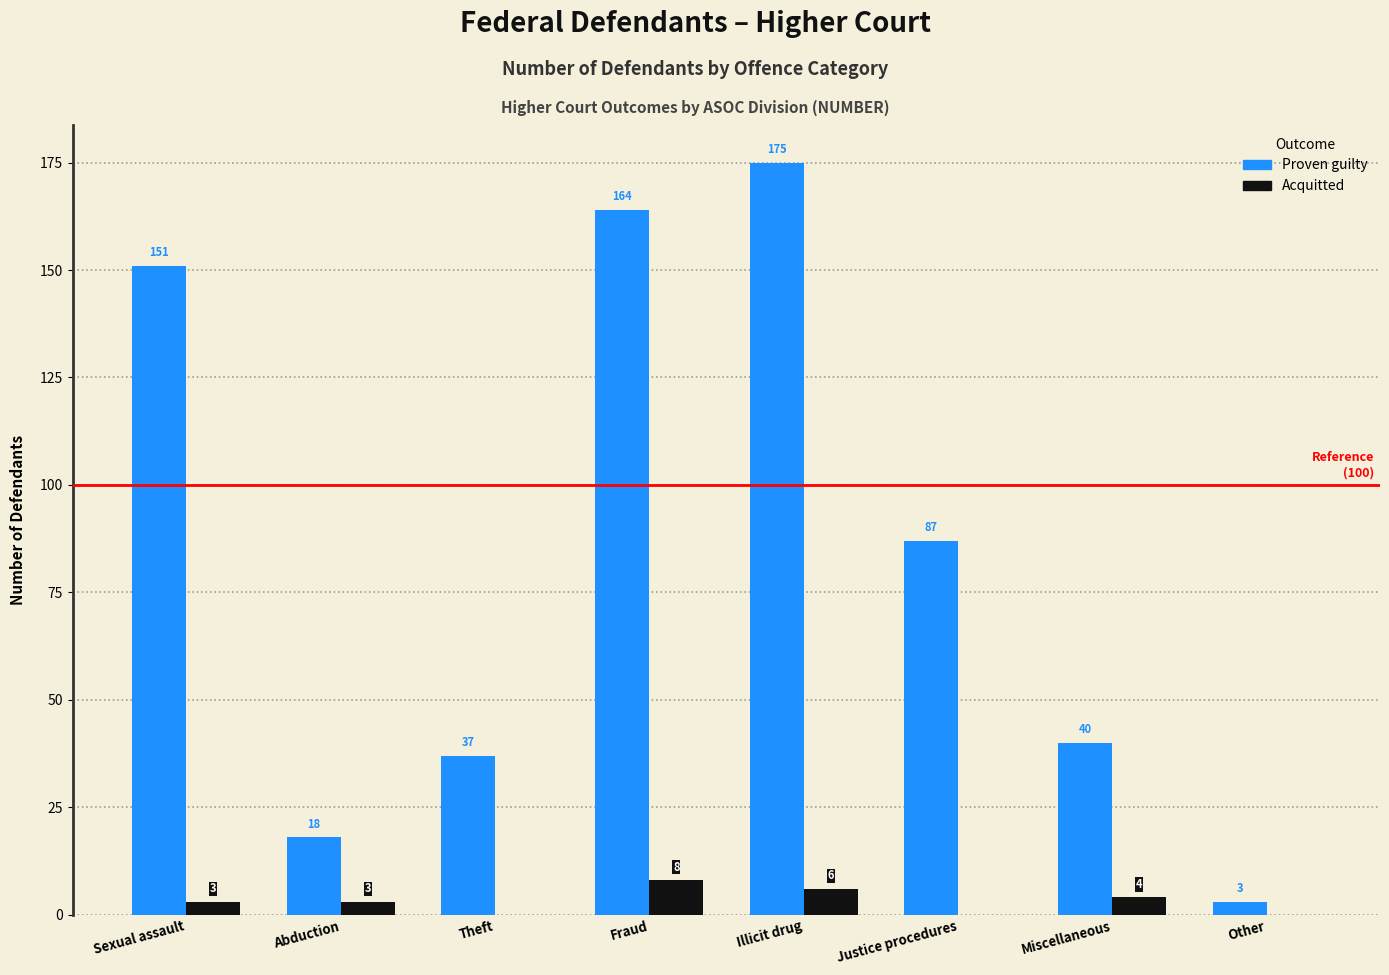

Reading left to right, what are all the values shown in this chart?

Proven guilty: Sexual assault=151	Abduction=18	Theft=37	Fraud=164	Illicit drug=175	Justice procedures=87	Miscellaneous=40	Other=3
Acquitted: Sexual assault=3	Abduction=3	Theft=0	Fraud=8	Illicit drug=6	Justice procedures=0	Miscellaneous=4	Other=0